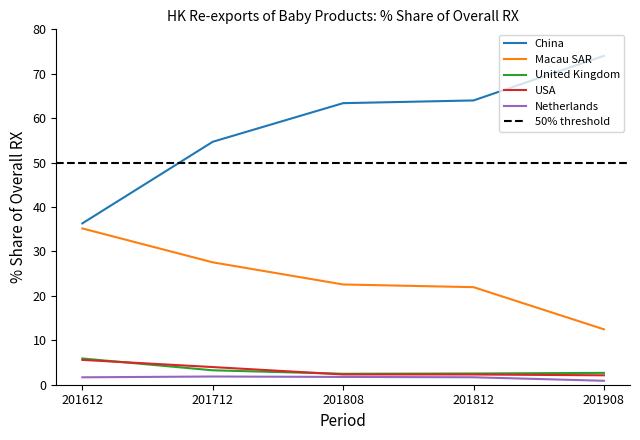

True or false: China and United Kingdom cross at least once.

False